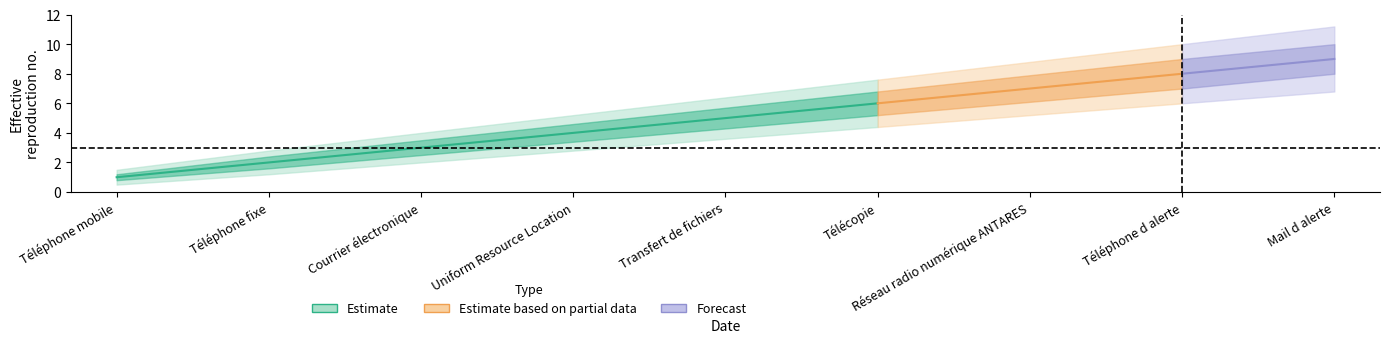

Rank the series at Courrier électronique from lowest to highest value.

Estimate, Estimate based on partial data, Forecast